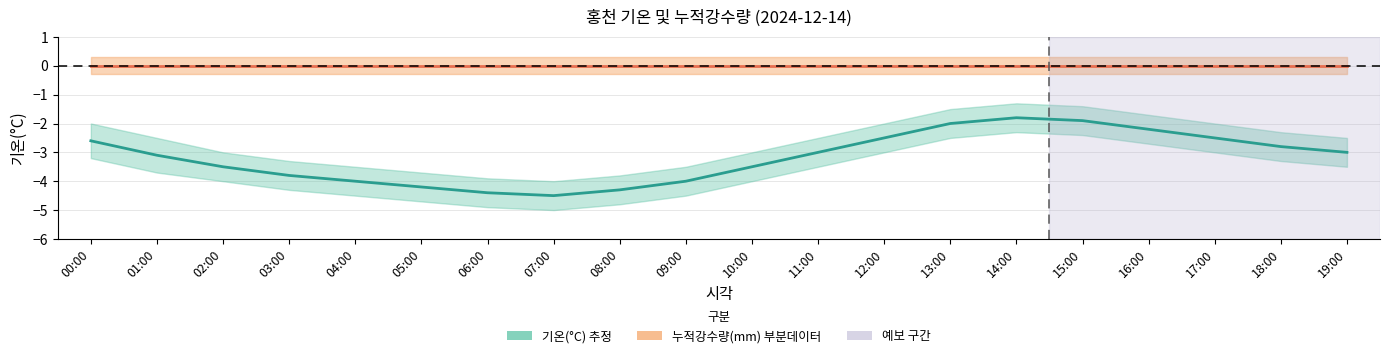

What is the value of the 기온(°C) point at the 14th from the left?

-2.0